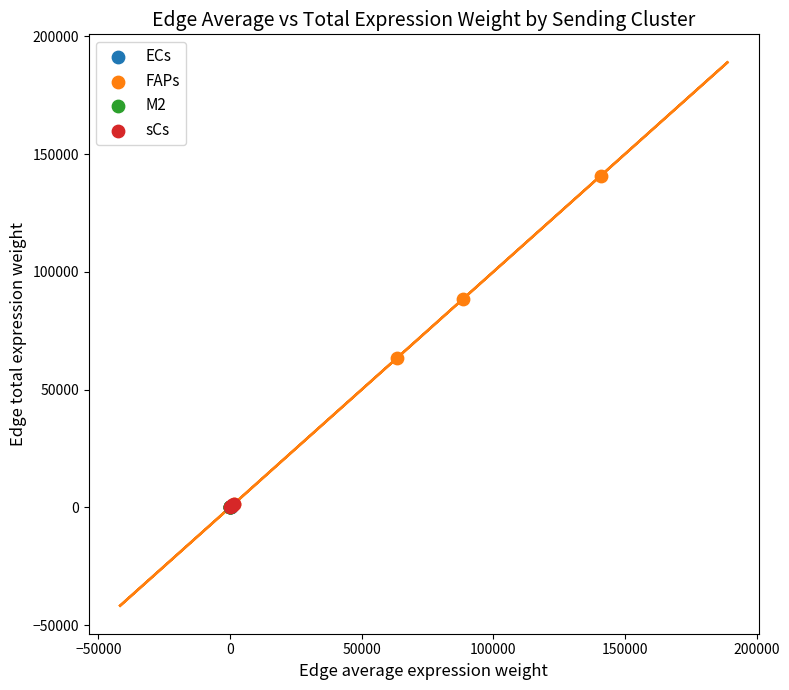

Which series reaches the maximum Y coordinate?

FAPs